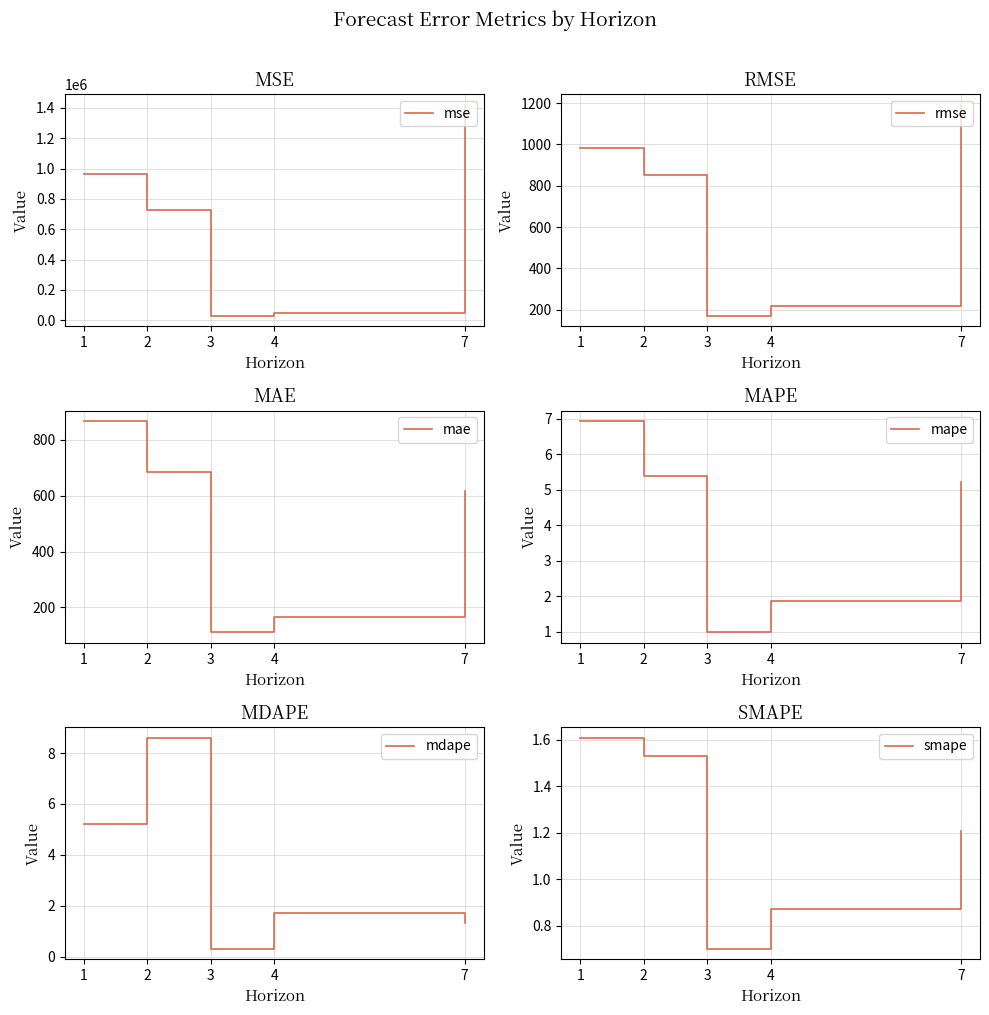

Rank the categories by mse value from highest to lowest.

7, 1, 2, 4, 3